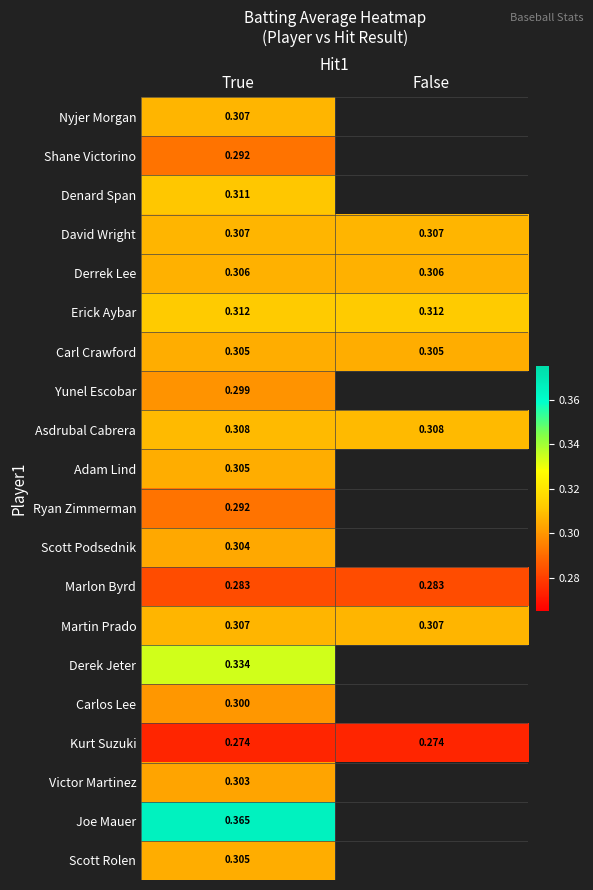

At which category is the sum across all series the highest?

True